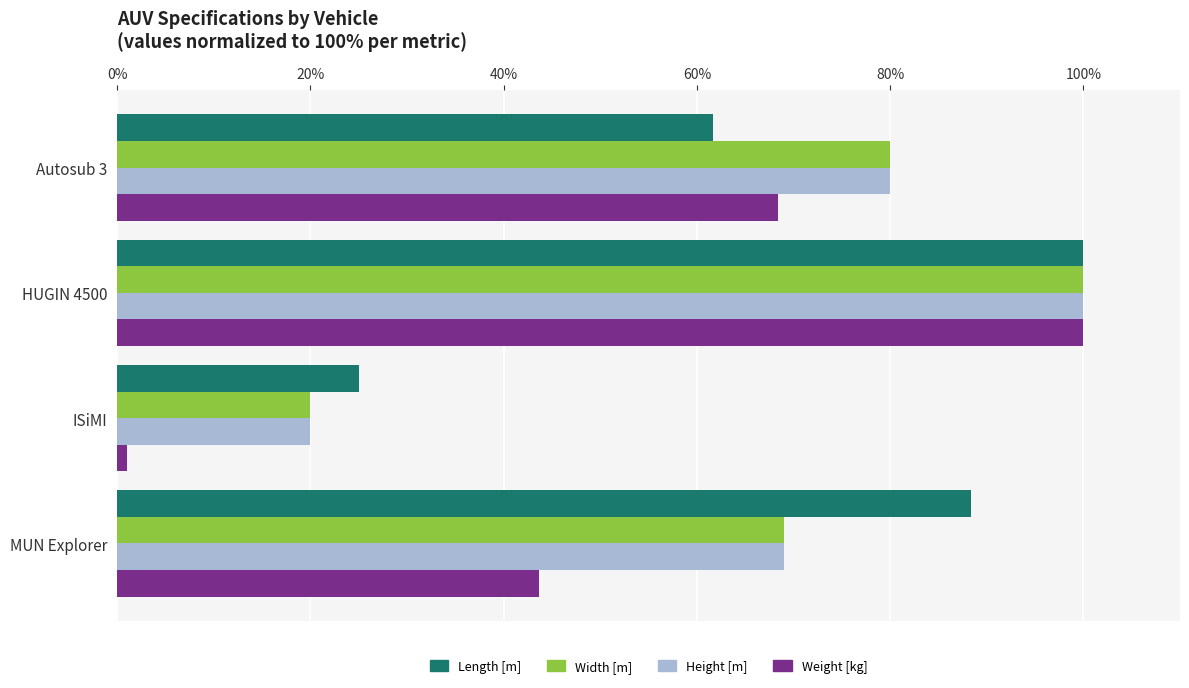

How many series are shown in this chart?

4